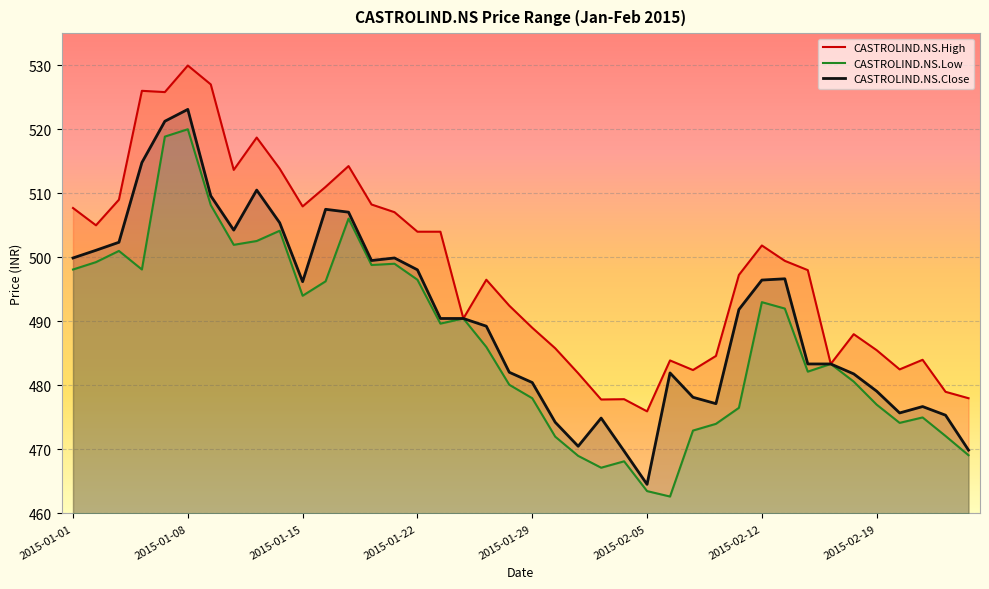

Which category has the highest value in the CASTROLIND.NS.Close series?

2015-01-08